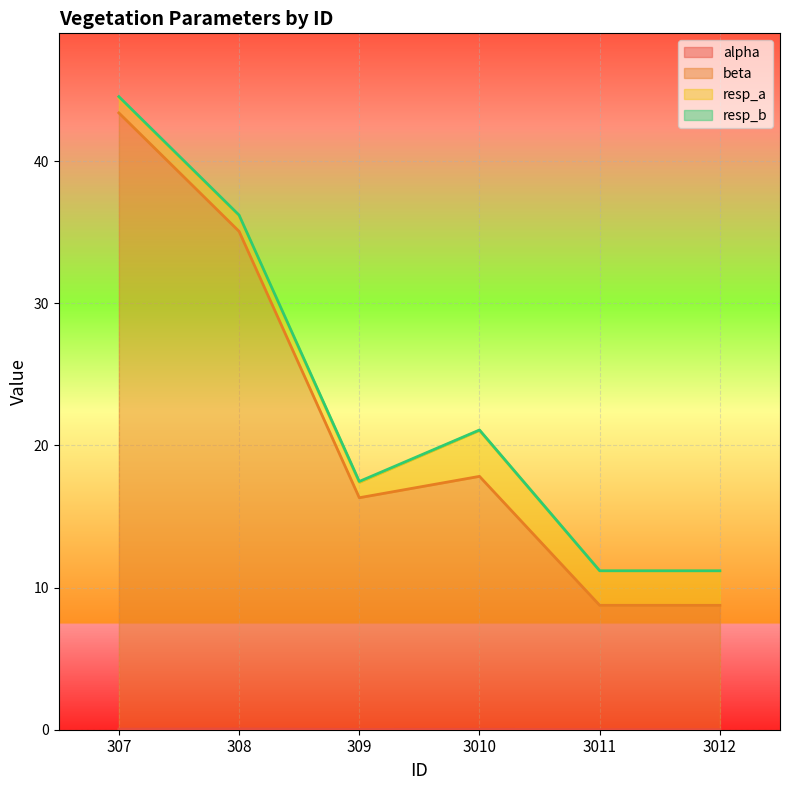

The beta series shows 11.7 at 307. True or false?

False